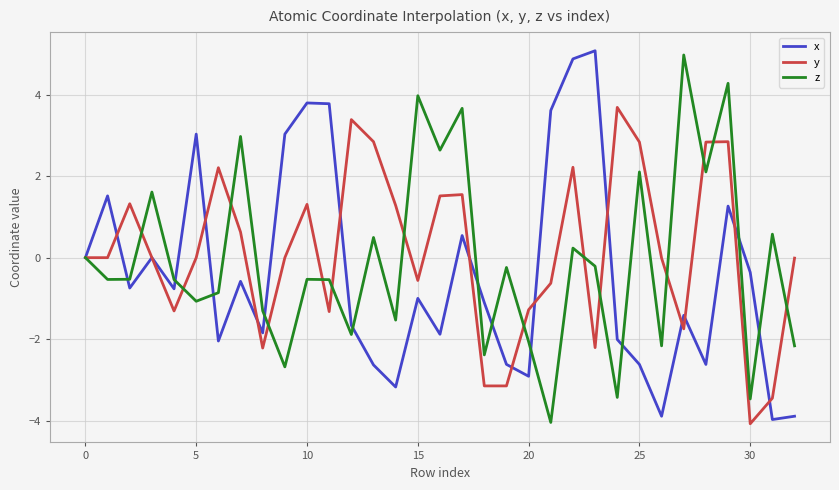

What is the maximum value shown in the chart?

5.1